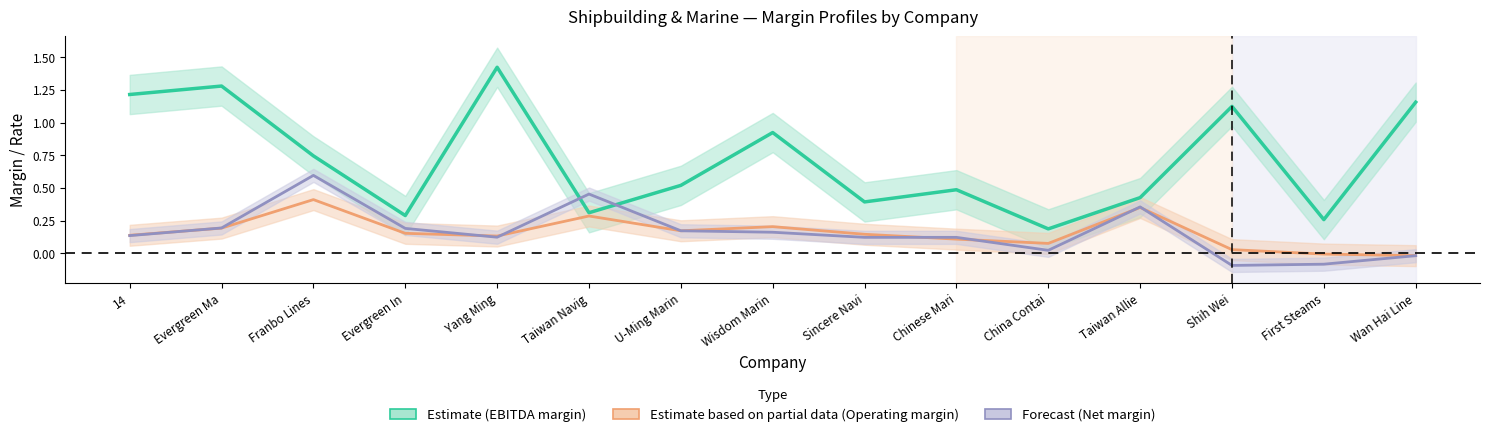

Rank the series by their maximum value, from lowest to highest.

Estimate based on partial data (Operating margin), Forecast (Net margin), Estimate (EBITDA margin)